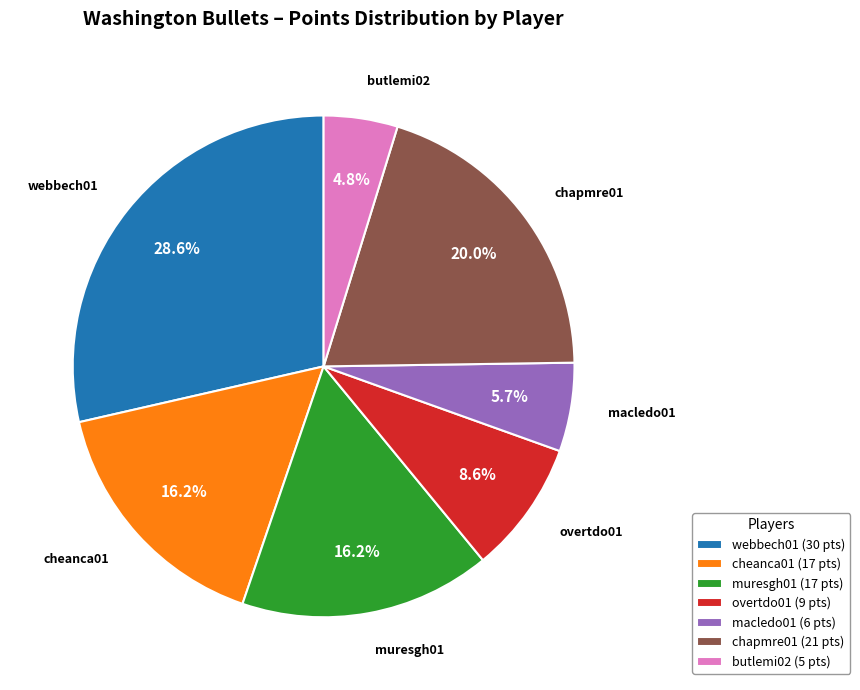

Does overtdo01 (9 pts) represent more than half of the total?

No